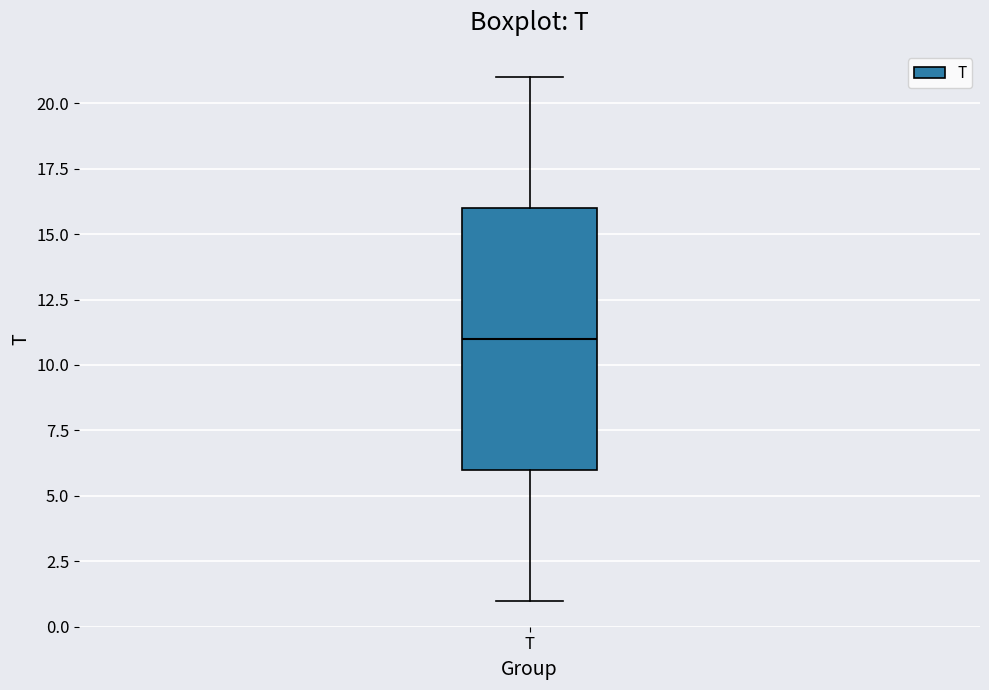

Where does the lower whisker of the box for T end on the y-axis? The values are not printed on the chart, so give them approximately, as read against the axis.

1